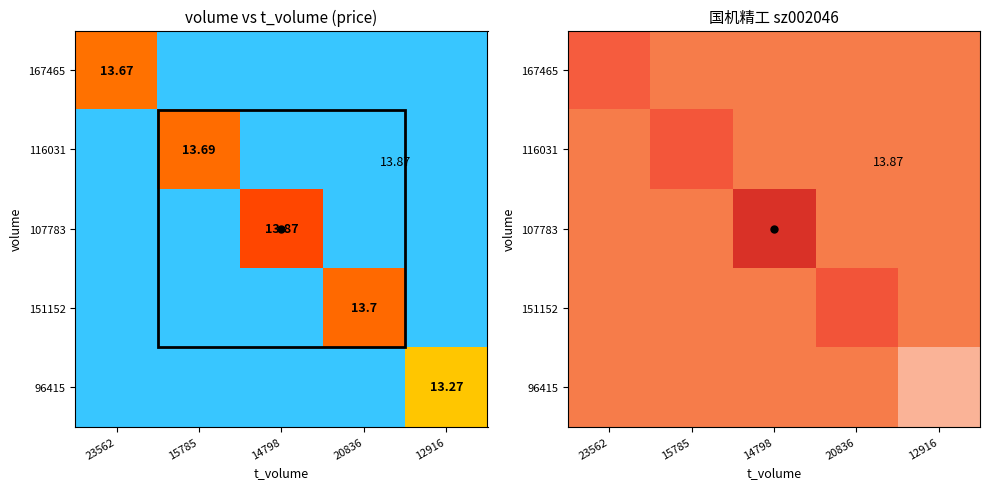

Which category has the highest value across all series?

14798